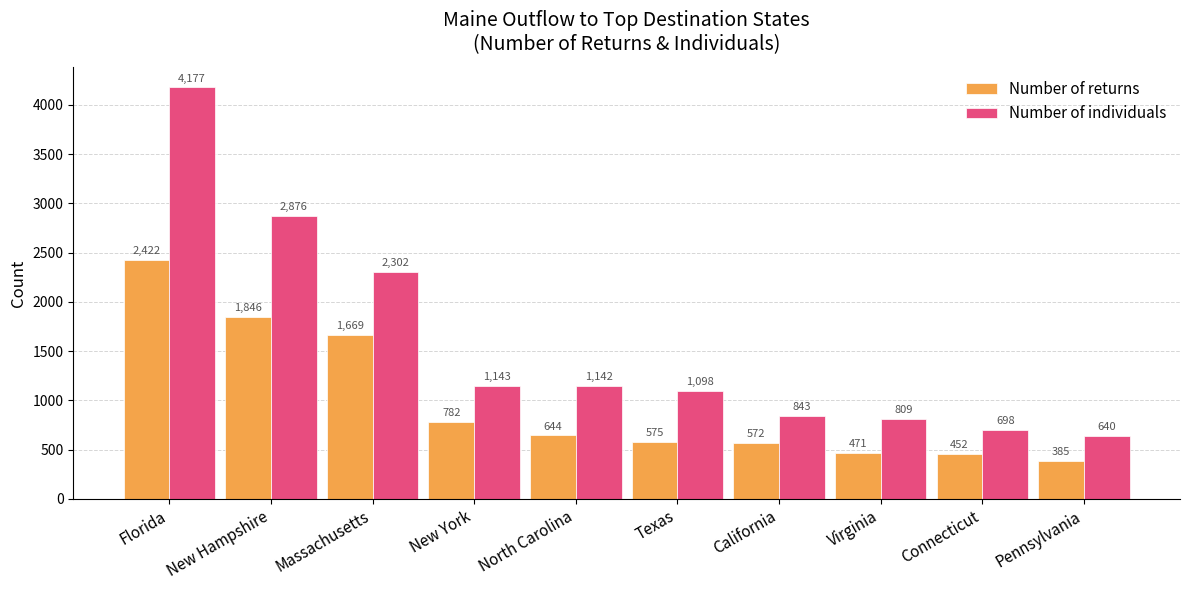

Is it true that Number of returns equals 176 at North Carolina?

False